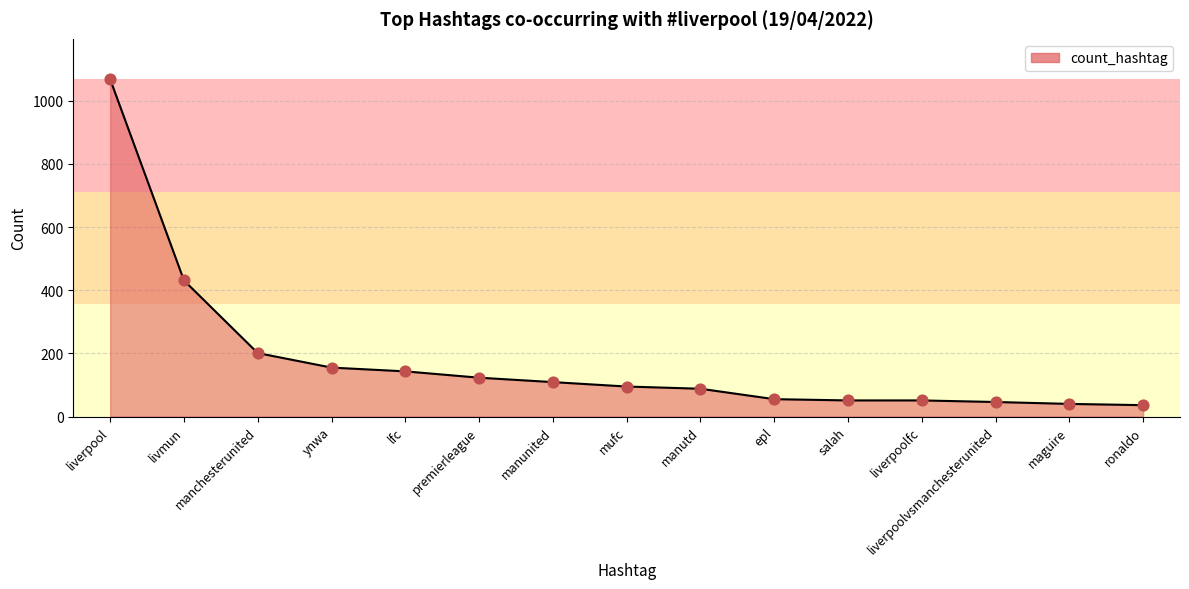

Read the value at mufc.

95